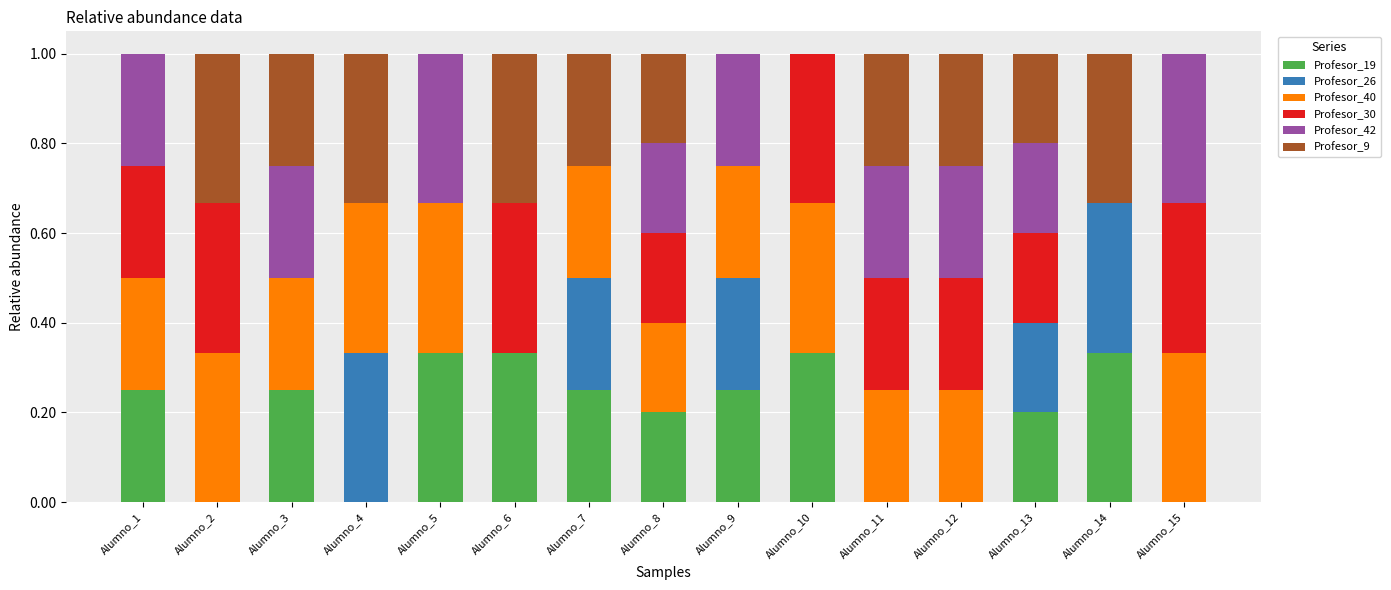

What is the total value across all series at Alumno_12?

1.0